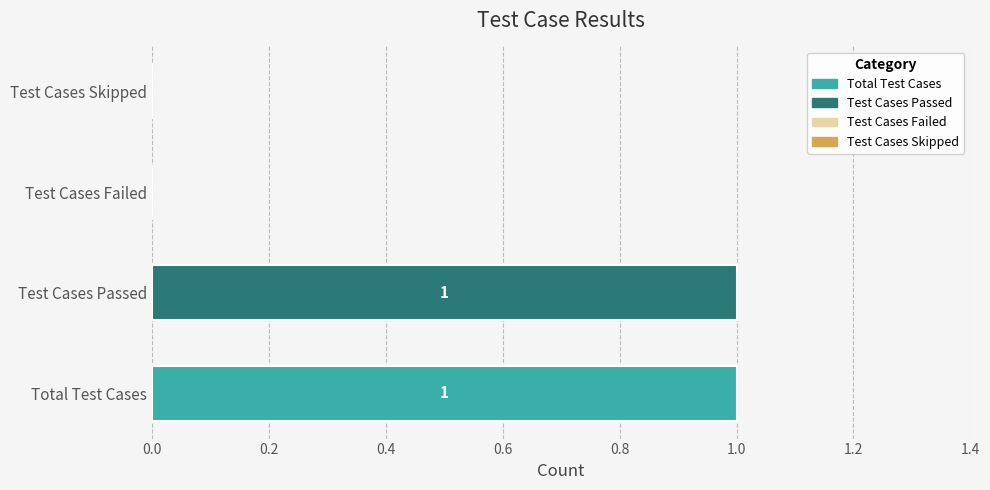

How many values are between 0 and 1?

4